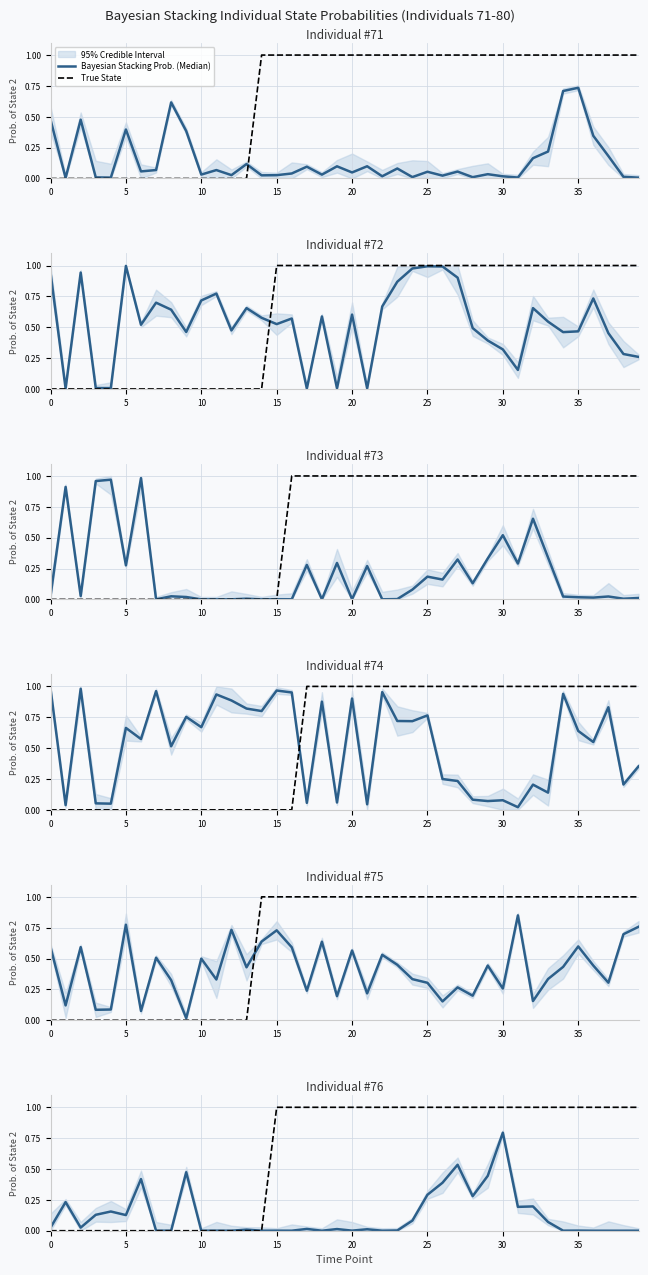

How many categories are shown in the chart?

40